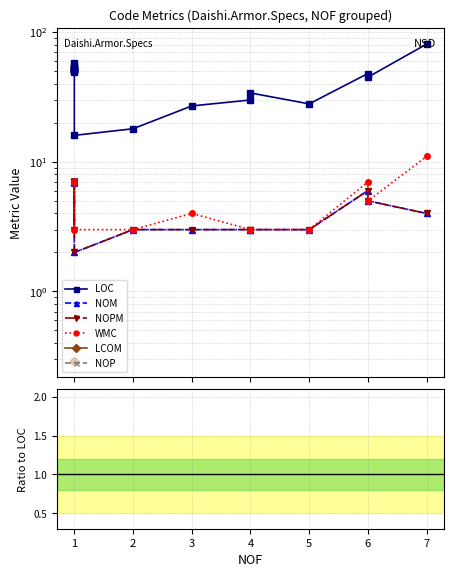

At which category does NOPM reach its first local valley?

1